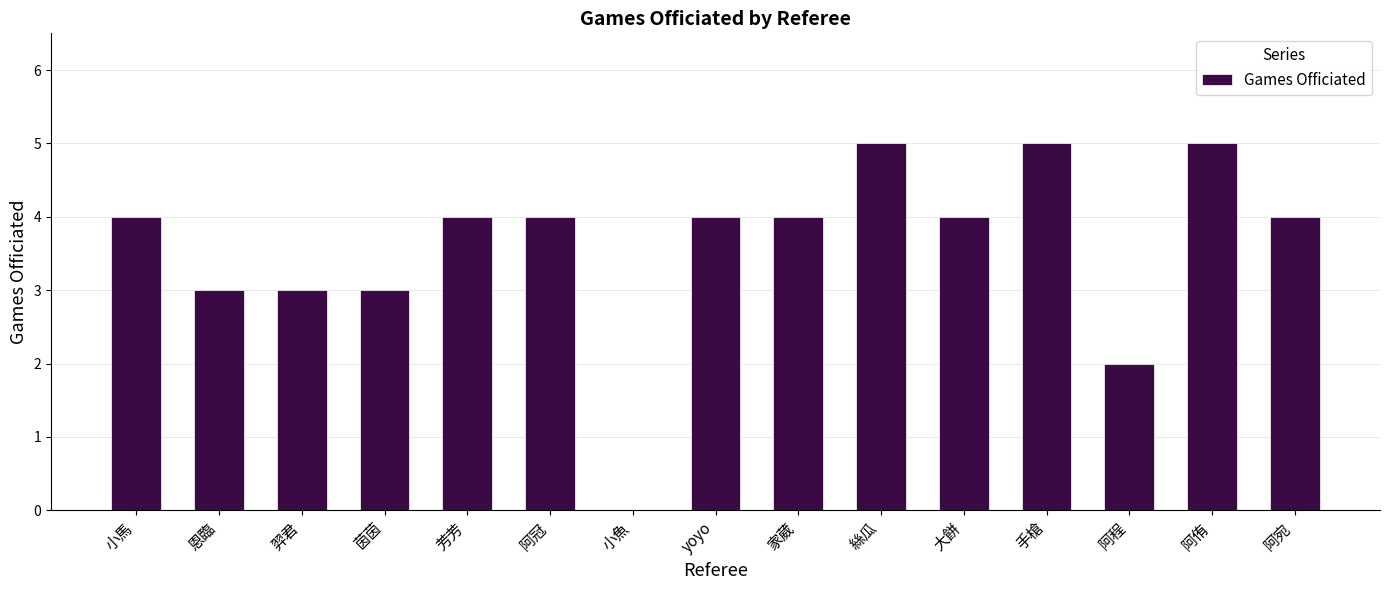

At which label is the value closest to 2?

阿程